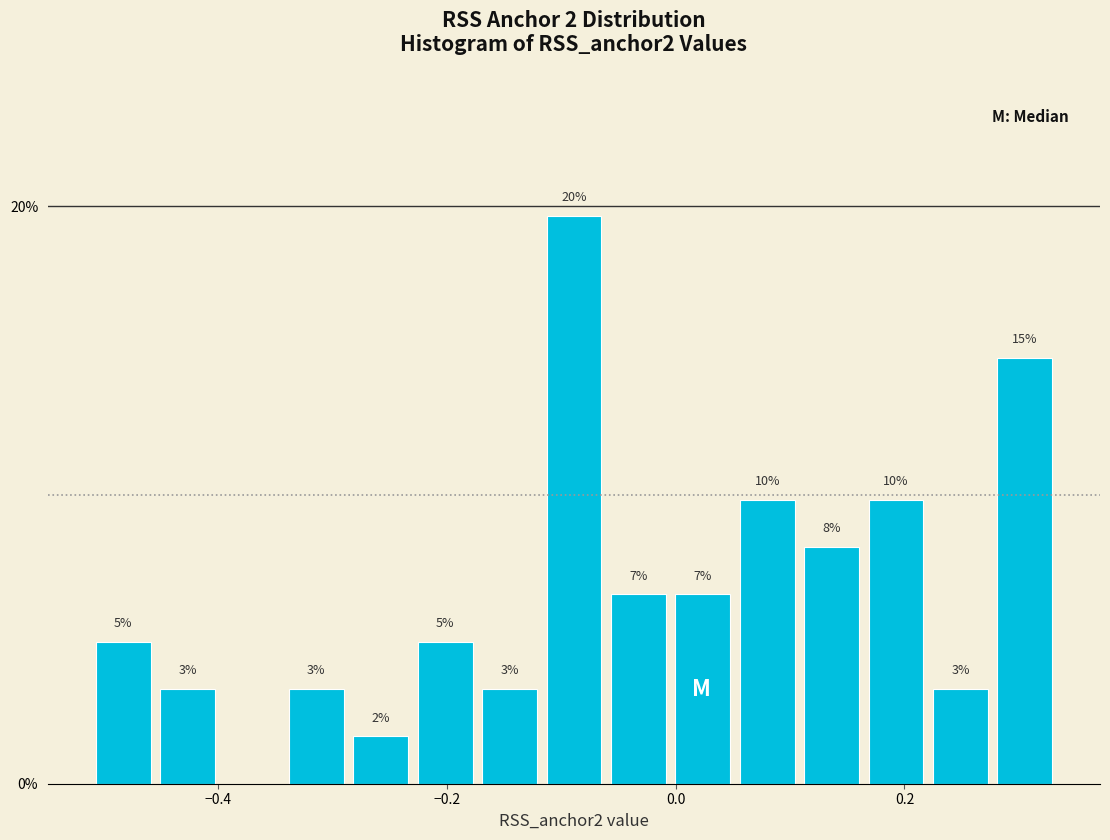

Read against the x-axis, roughly where is the centre of the tallest bar?

-0.08